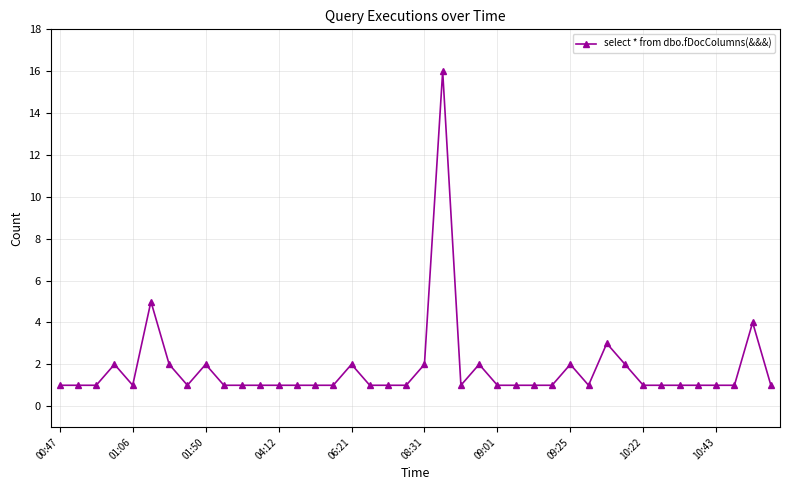

True or false: there are more than 1 points higher than both neighbors.

True